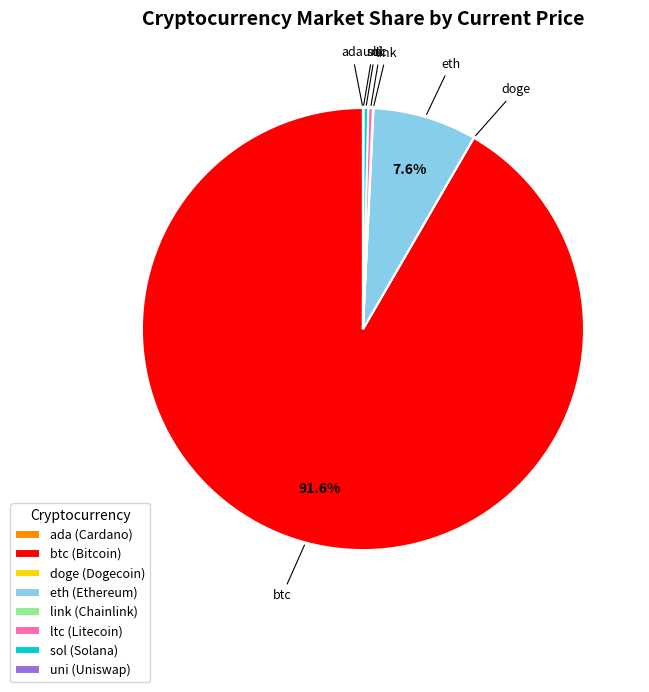

To the nearest percent, what is the average slice percentage?

12%